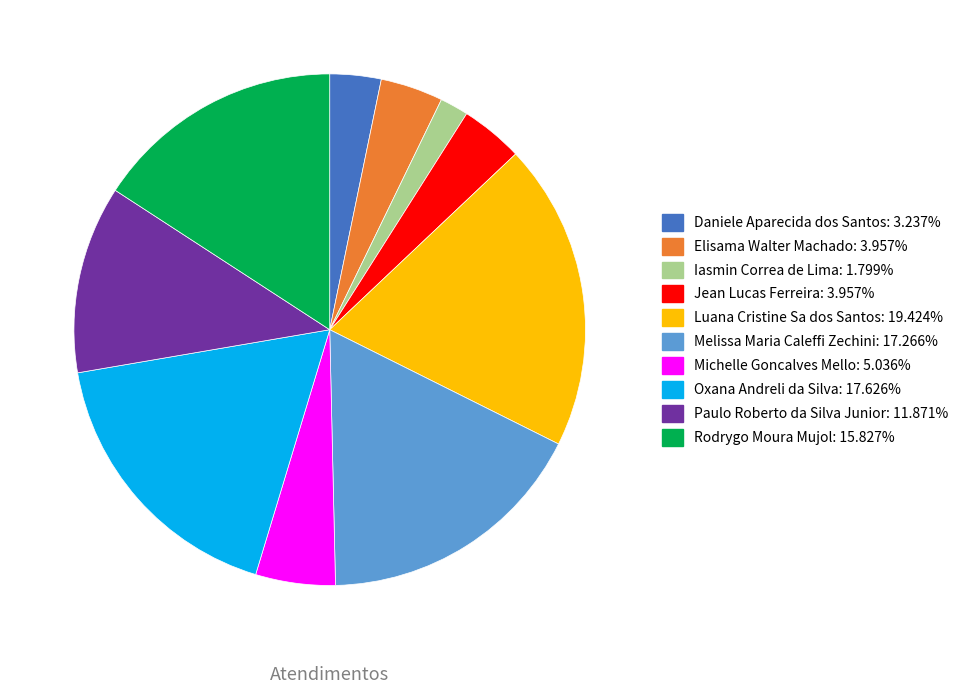

Is Luana Cristine Sa dos Santos the majority of the pie?

No